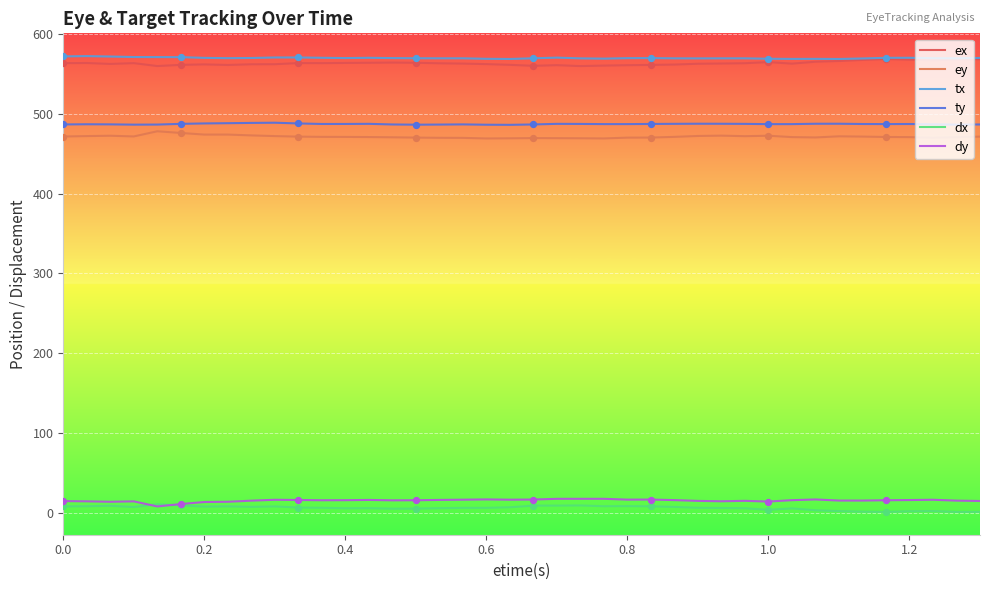

What is the greatest value displayed?

571.9